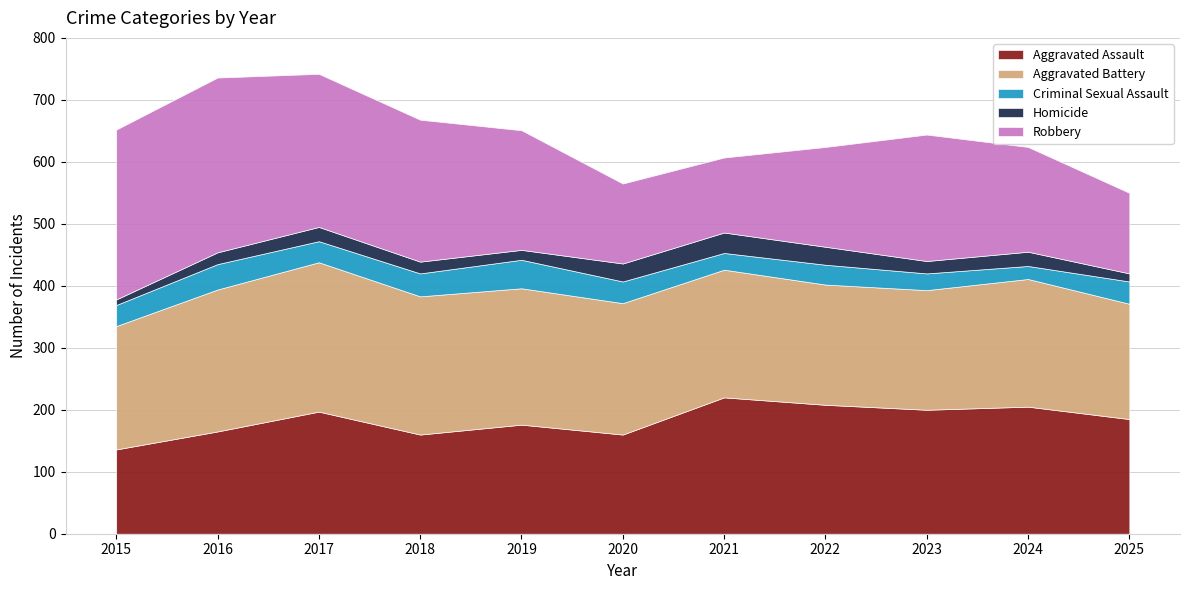

Reading left to right, what are all the values shown in this chart?

Aggravated Assault: 2015=136	2016=165	2017=197	2018=160	2019=176	2020=160	2021=220	2022=208	2023=200	2024=205	2025=185
Aggravated Battery: 2015=199	2016=229	2017=241	2018=223	2019=220	2020=212	2021=206	2022=194	2023=193	2024=206	2025=186
Criminal Sexual Assault: 2015=34	2016=41	2017=34	2018=37	2019=46	2020=35	2021=27	2022=32	2023=27	2024=21	2025=36
Homicide: 2015=9	2016=19	2017=23	2018=19	2019=16	2020=29	2021=33	2022=29	2023=20	2024=23	2025=13
Robbery: 2015=274	2016=282	2017=247	2018=229	2019=193	2020=129	2021=121	2022=161	2023=204	2024=169	2025=130